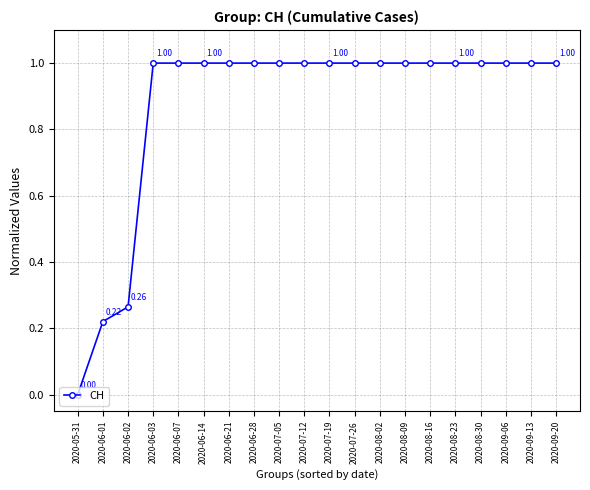

Approximately how many times larger is the value at 2020-09-06 compared to 2020-06-03?

1.0